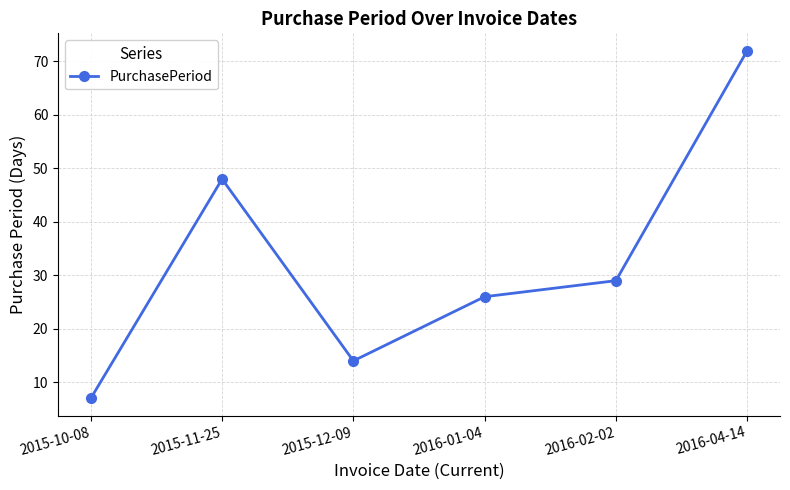

True or false: the data has more than 0 interior local peaks.

True